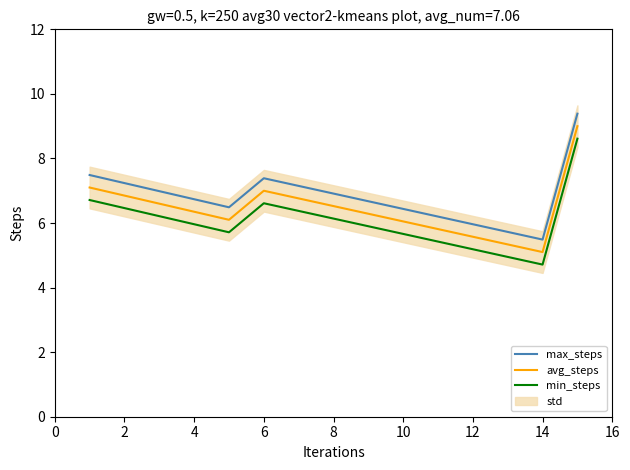

What is the difference between the second highest and second lowest values in the min_steps series?

1.0